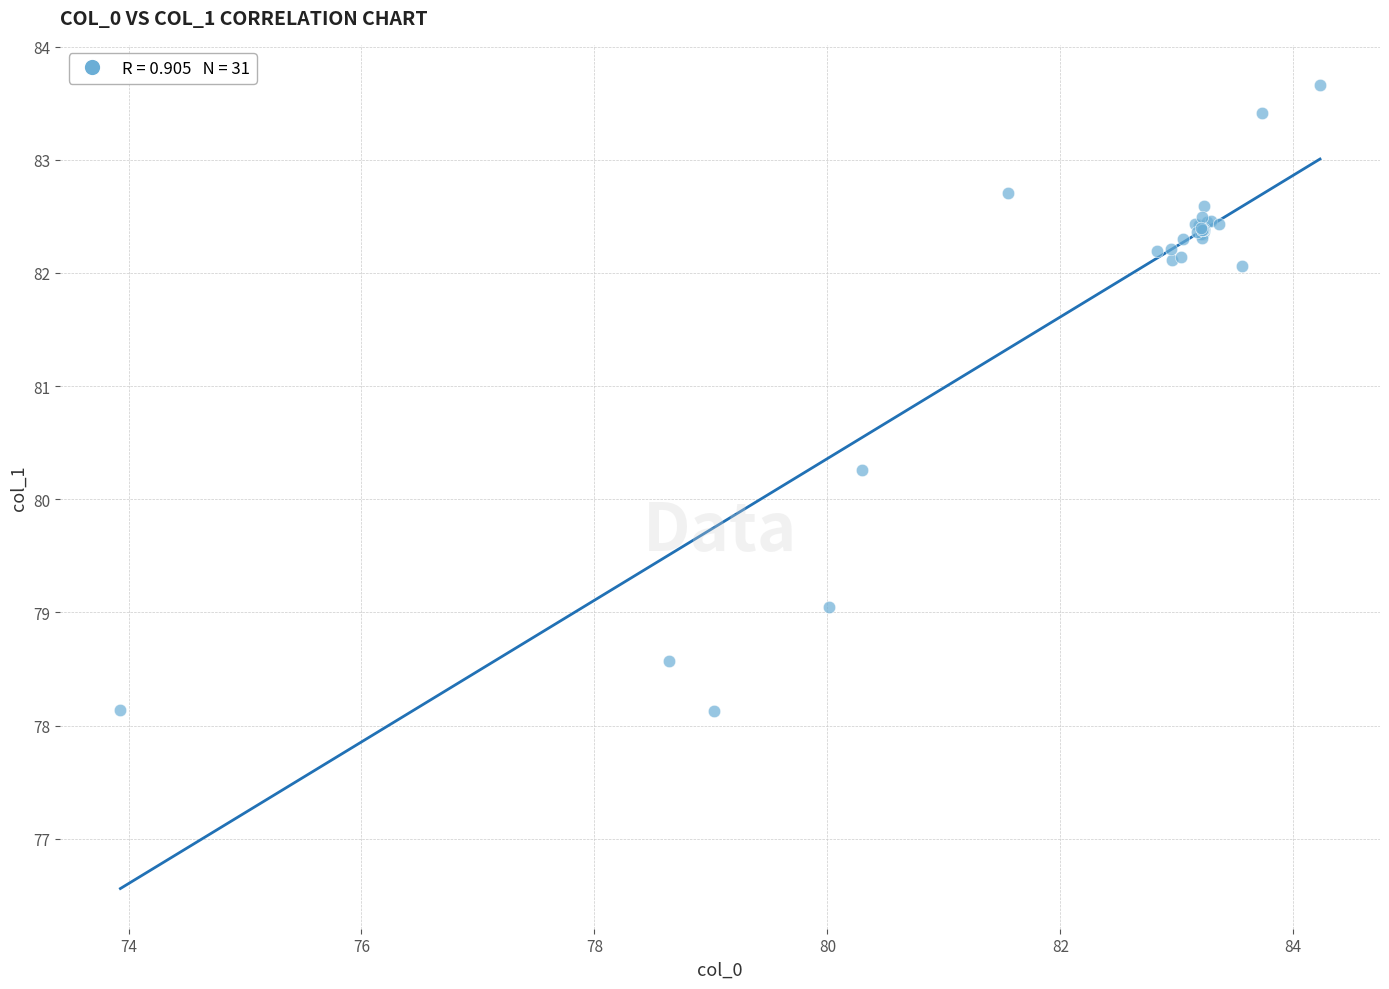

What Y value in the scatter plot is closest to 80?

80.3